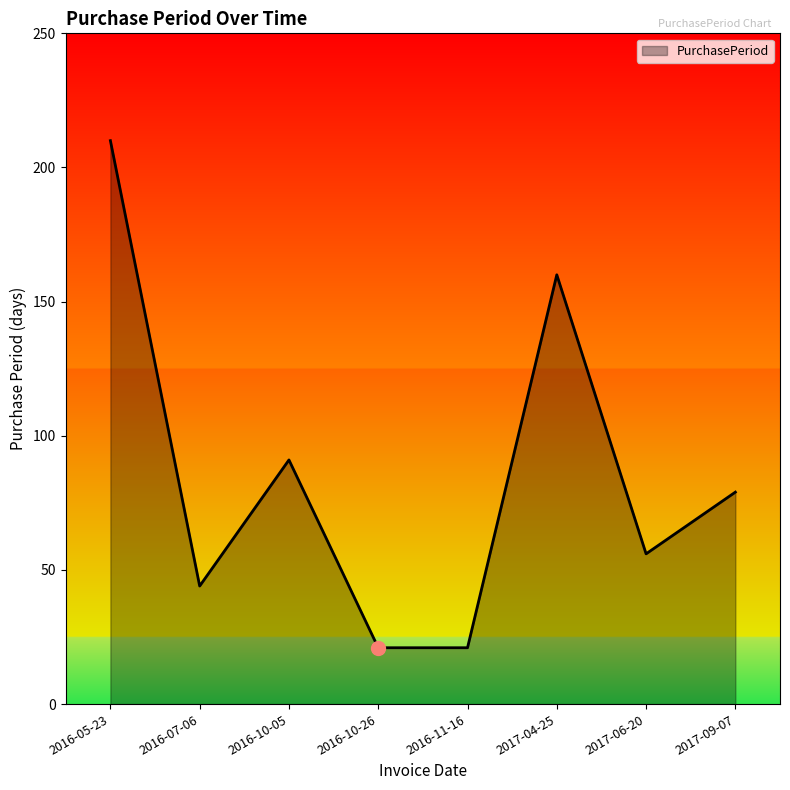

What is the change in value from 2016-10-05 to 2016-11-16?

-70